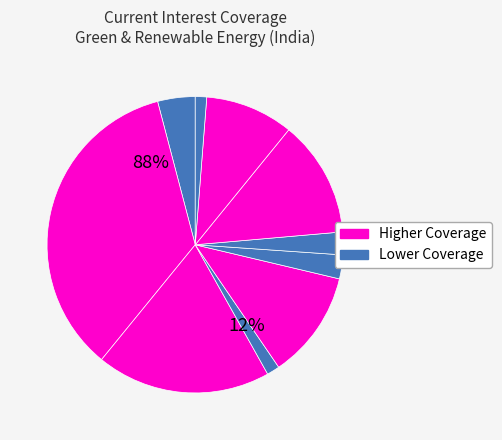

Is it true that Indowind Energy is 12% of the pie?

False